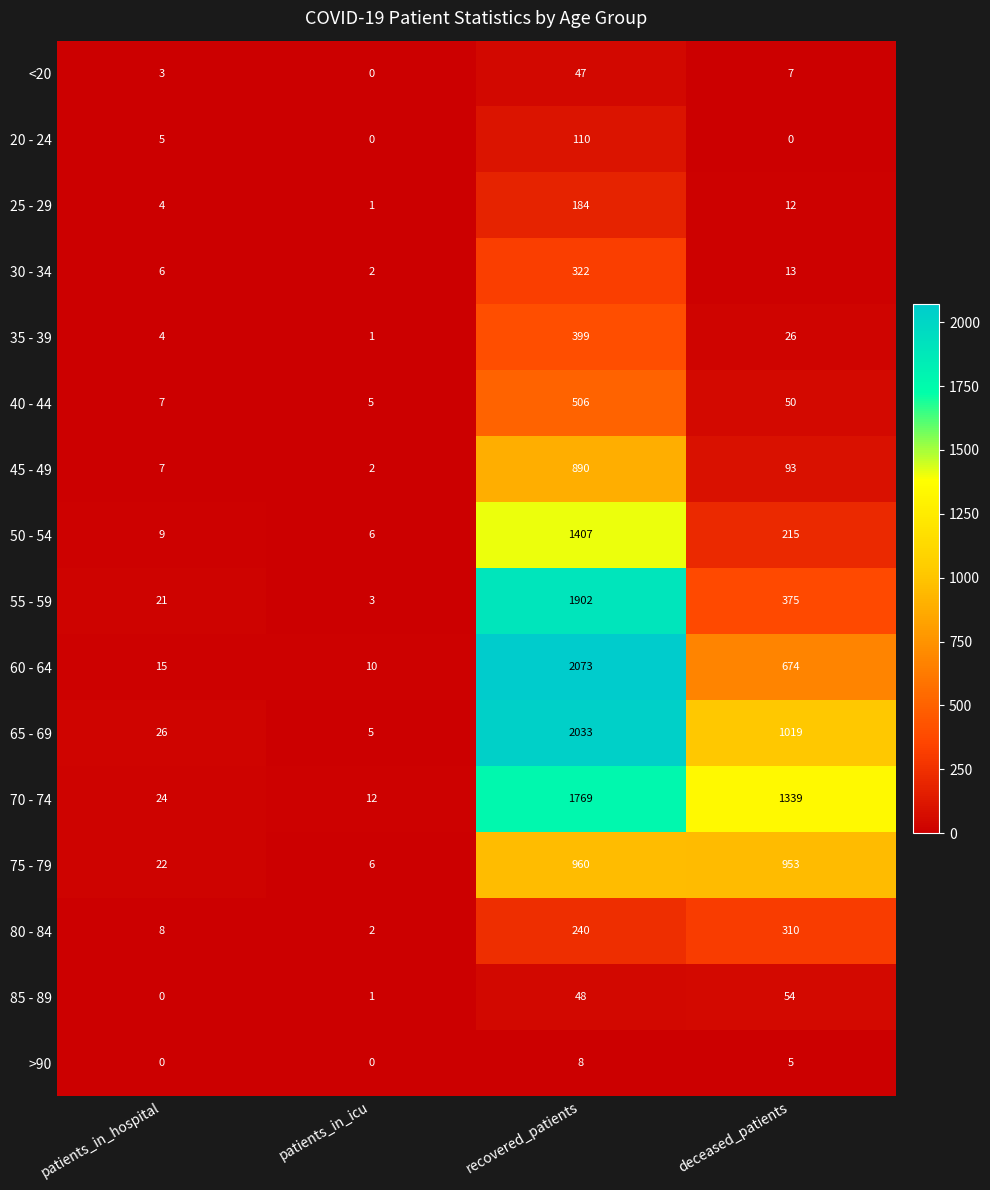

What is the total value across all series at patients_in_icu?

56